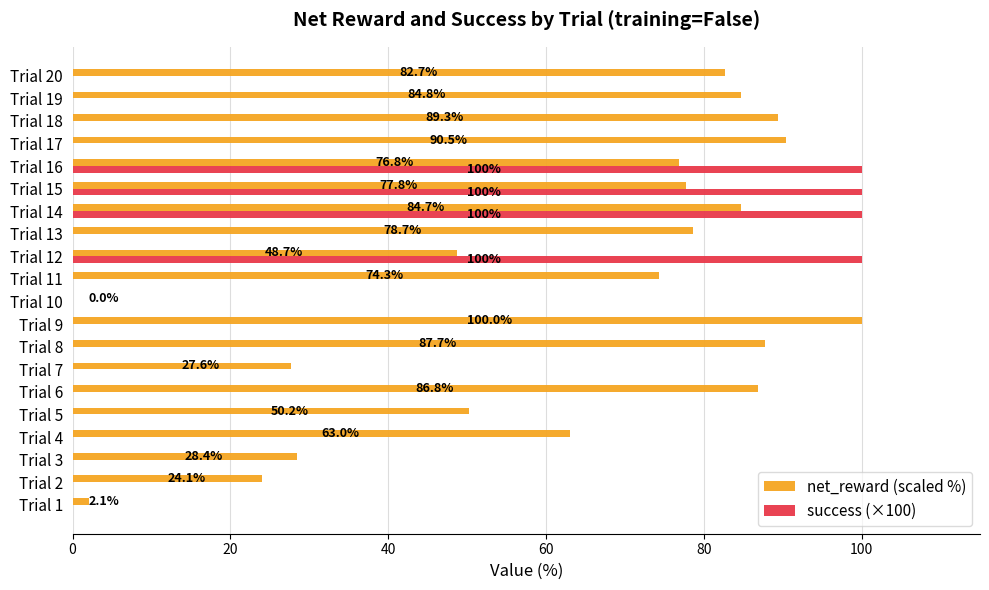

True or false: success (×100) has a value of -38.8 at Trial 1.

False